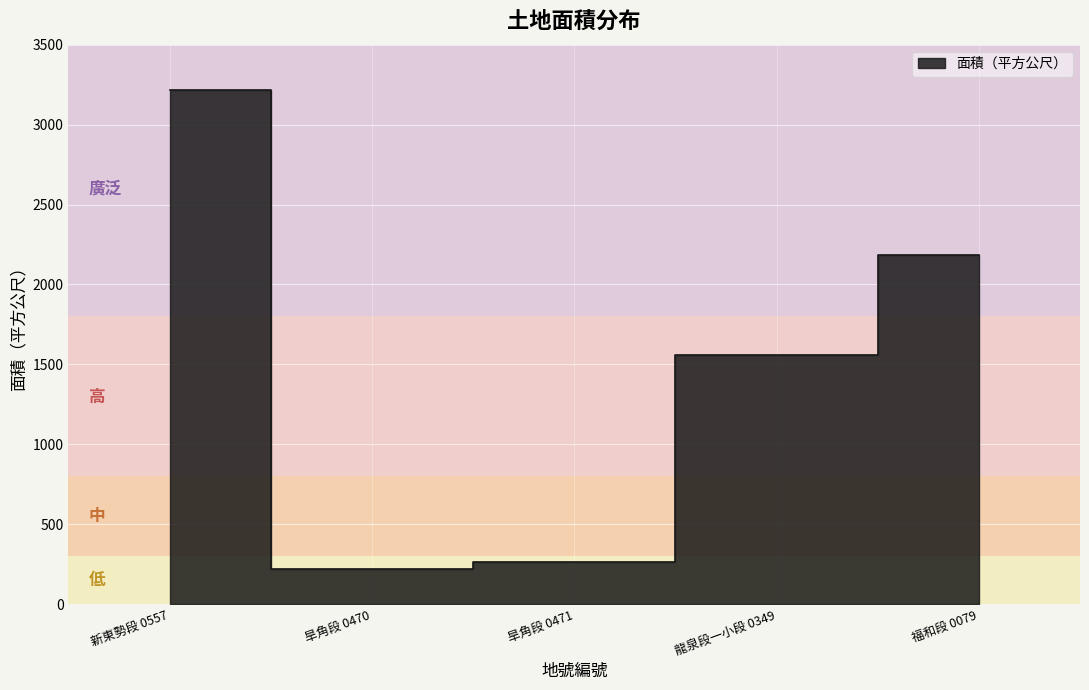

Reading right to left, transcribe all the data shown in this chart.

2183.6	1561.0	261.4	220.2	3215.0